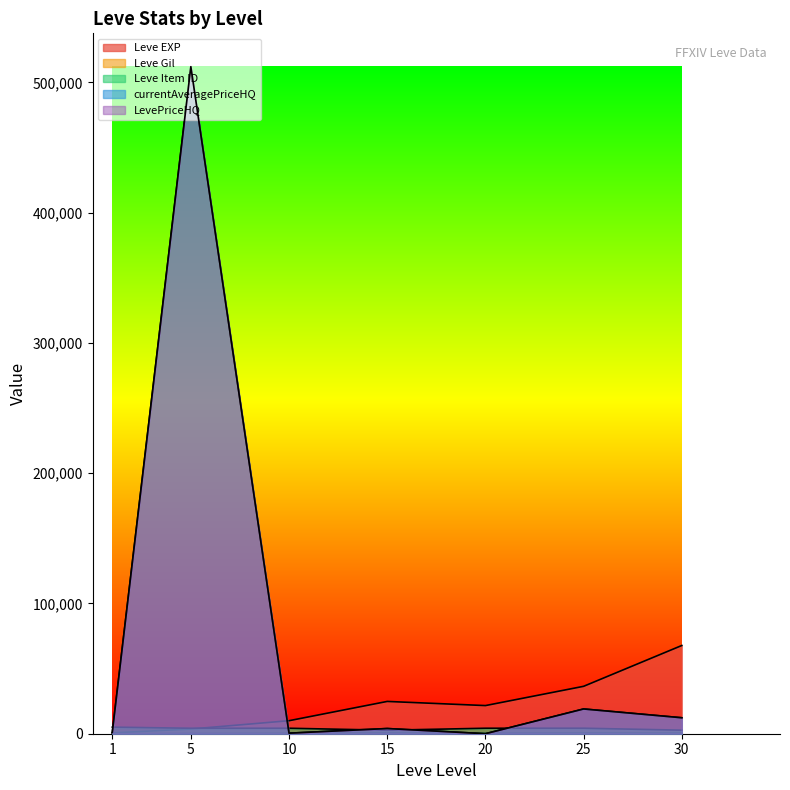

True or false: Leve Item ID and Leve Gil cross at least once.

False